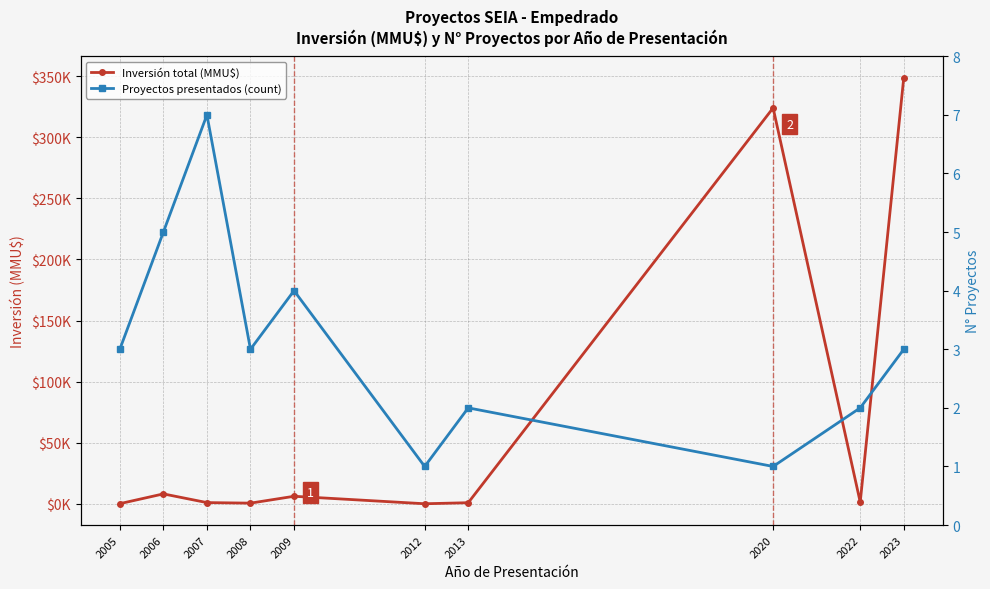

What is the maximum value for Proyectos presentados (count)?

7